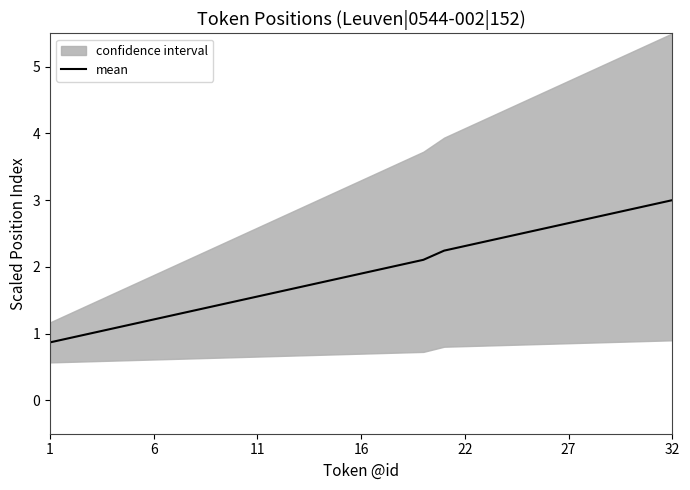

What is the average value?

1.9